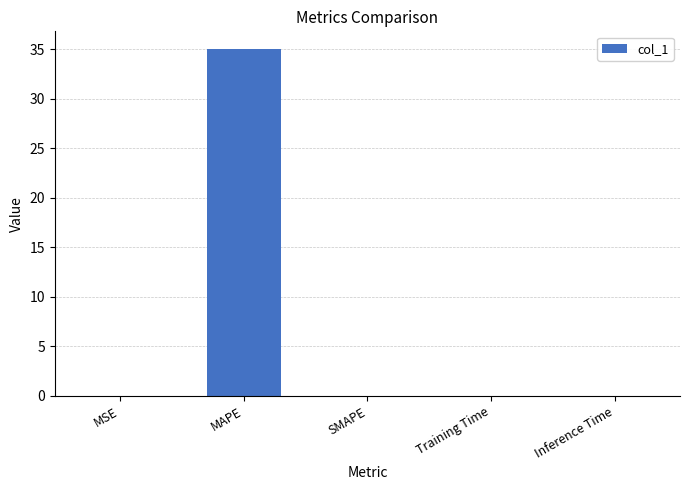

What is the maximum value shown in the chart?

35.1